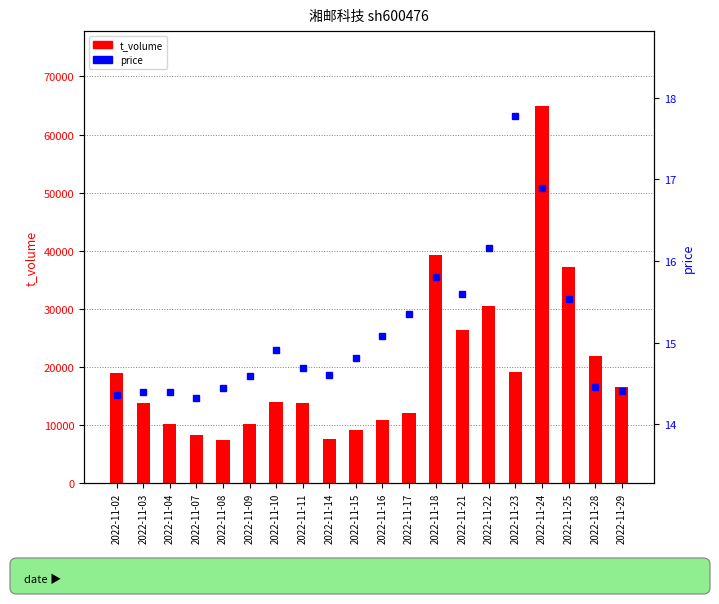

The value of t_volume at 2022-11-02 is 4281.1. True or false?

False